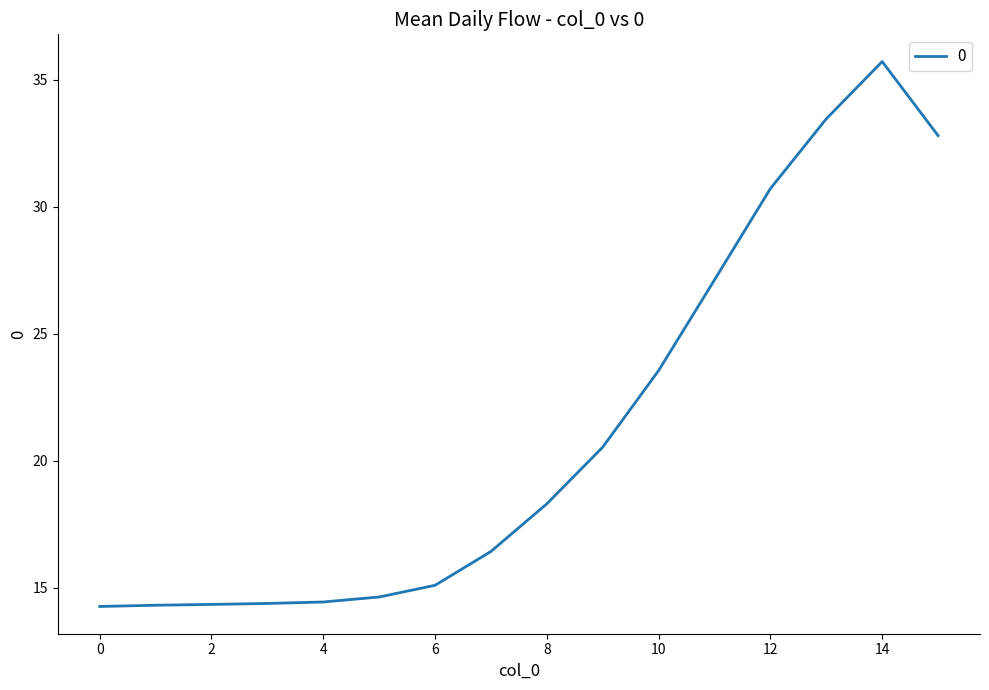

What is the greatest value displayed?

35.7